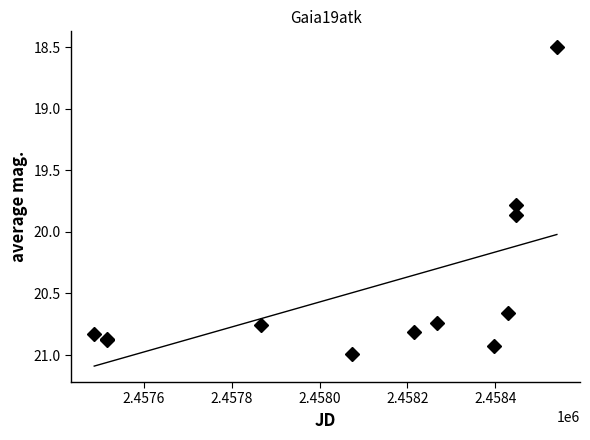

What is the difference between the maximum and second lowest values?

1.2